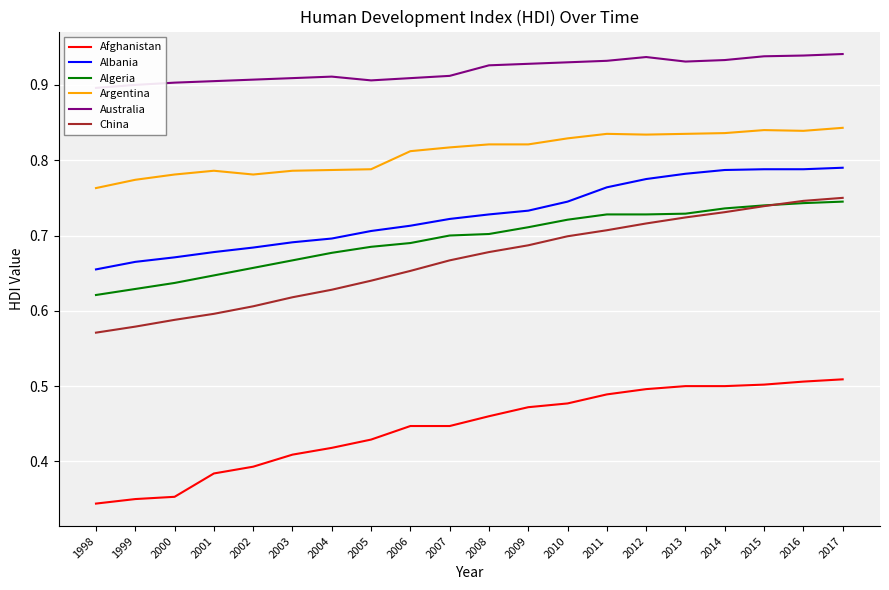

What is the smallest value displayed?

0.3